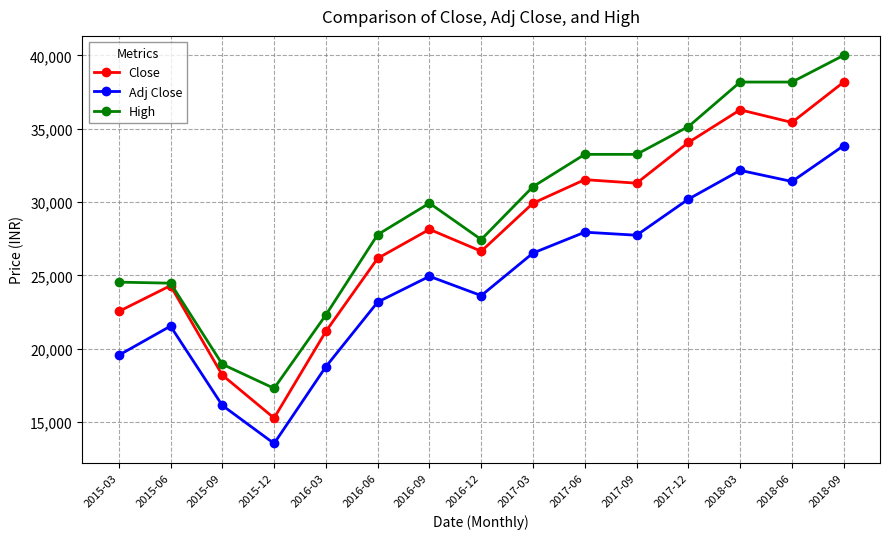

Which category has the lowest value in the Close series?

2015-12